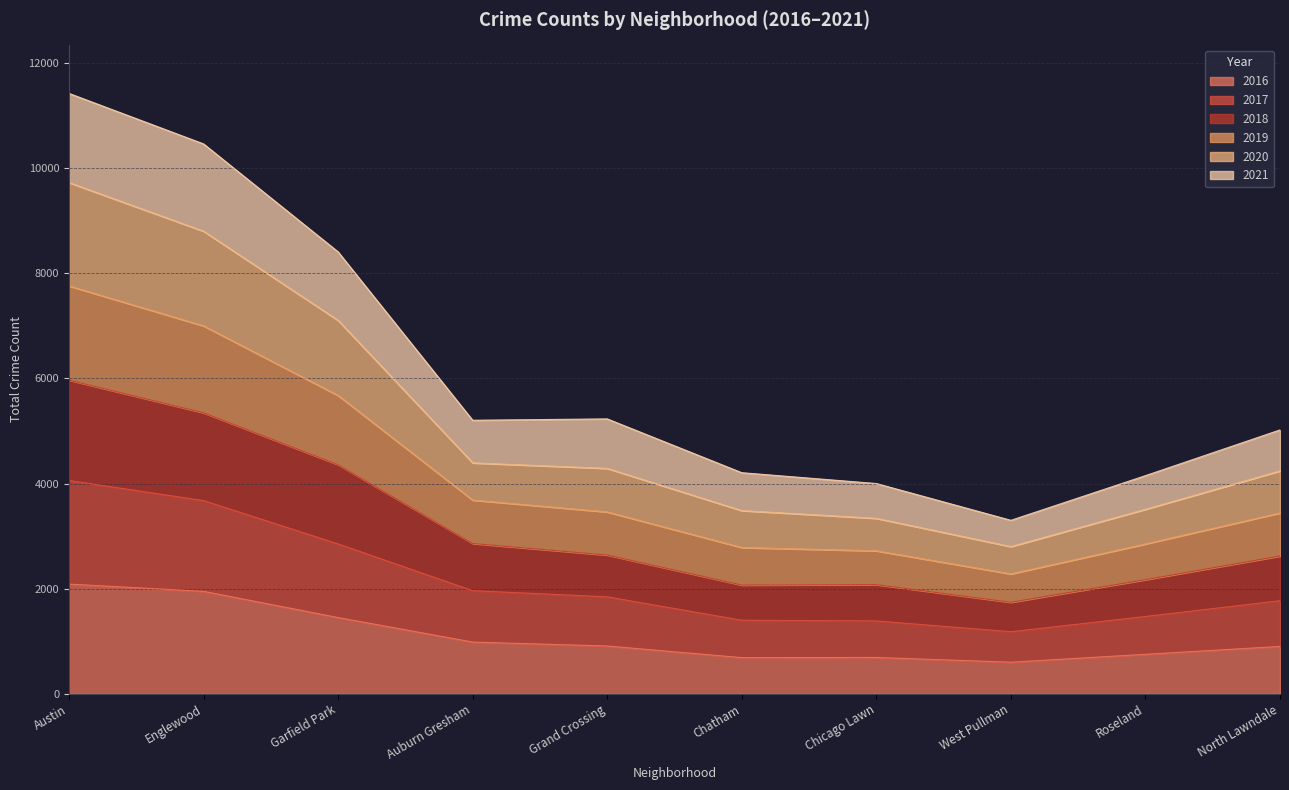

Is it true that 2016 equals 600 at West Pullman?

True